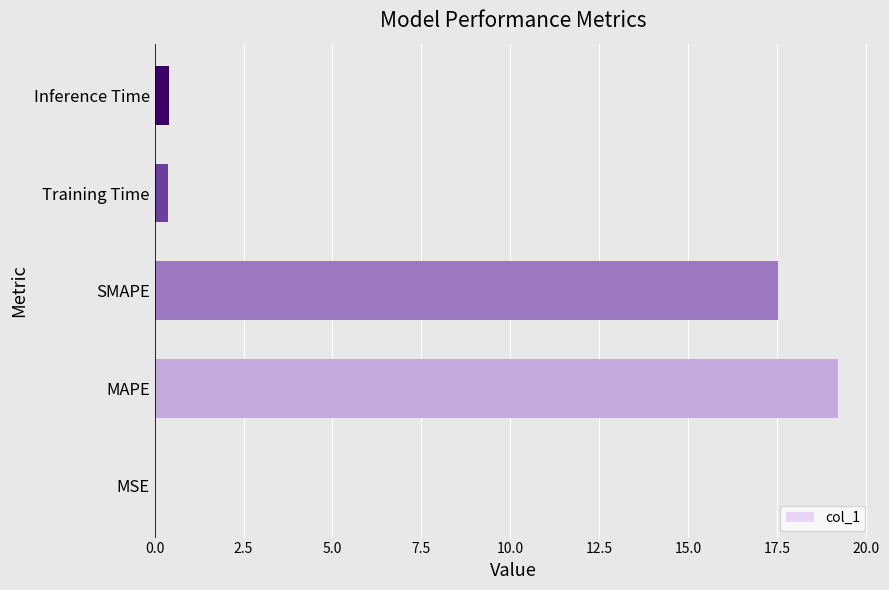

What is the greatest value displayed?

19.2